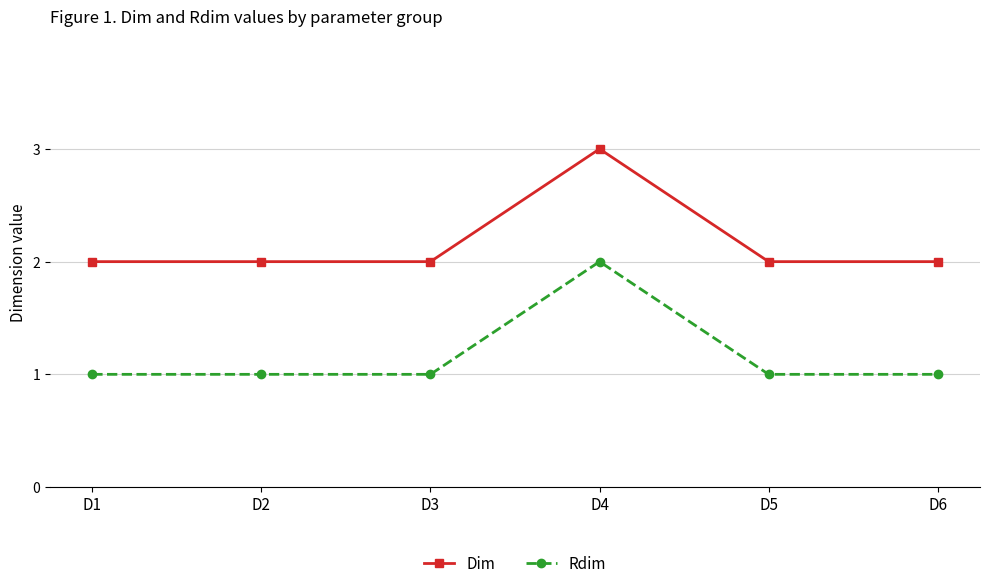

Rank the series by their maximum value, from lowest to highest.

Rdim, Dim